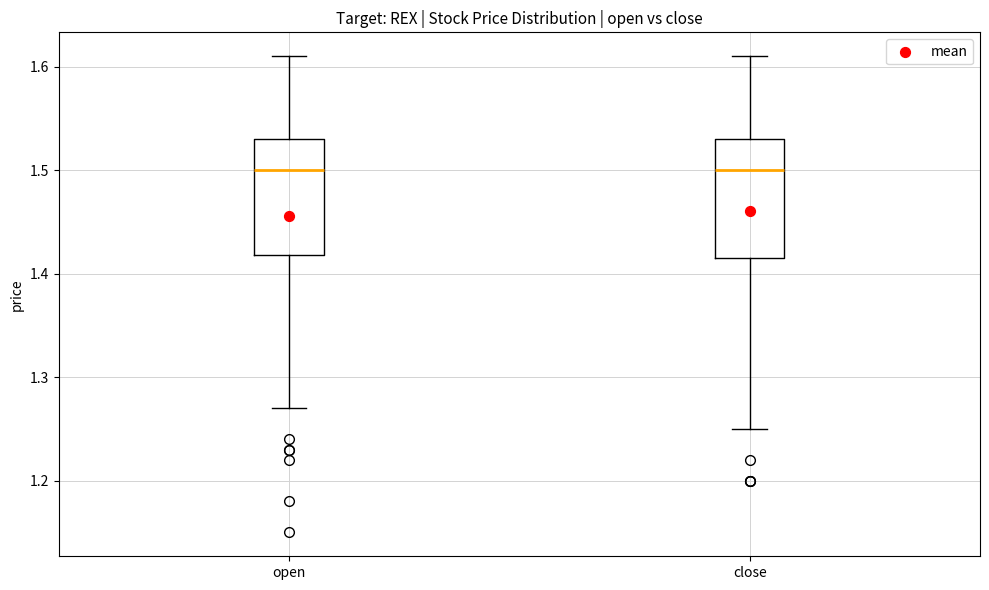

Reading left to right, read every box against the y-axis: the position of its median line, the range the box covers, and the ends of its whiskers. The values are not printed on the chart, so give them approximately, as read against the axis.

open: median 1.50, box 1.42 to 1.53, whiskers 1.27 to 1.61
close: median 1.50, box 1.42 to 1.53, whiskers 1.25 to 1.61